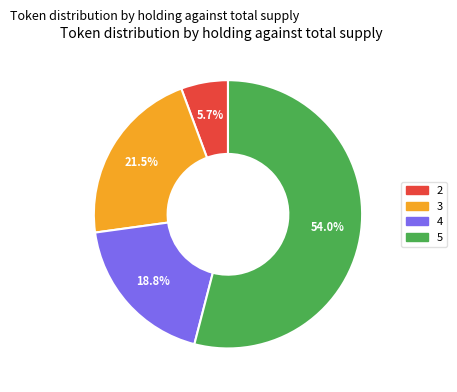

What is the smallest slice in the pie chart?

2